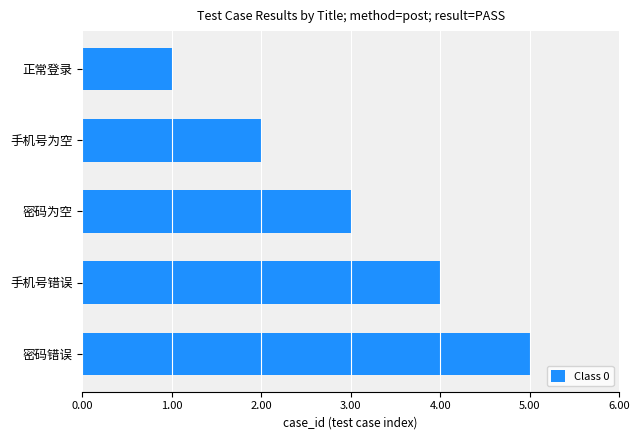

What is the greatest value displayed?

5